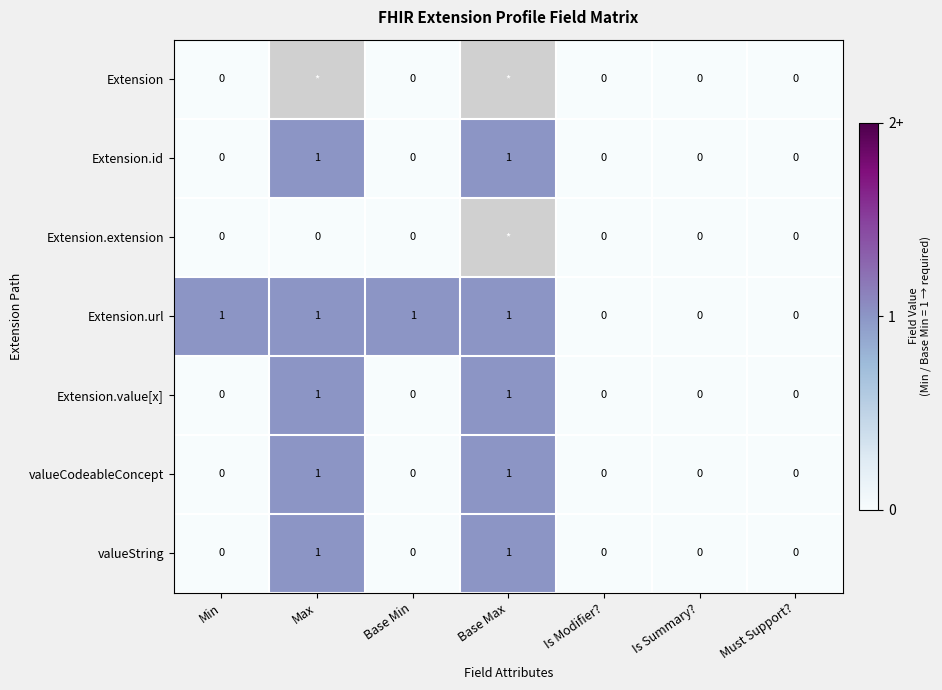

Count the Extension.url values in the range 0 to 1.

7